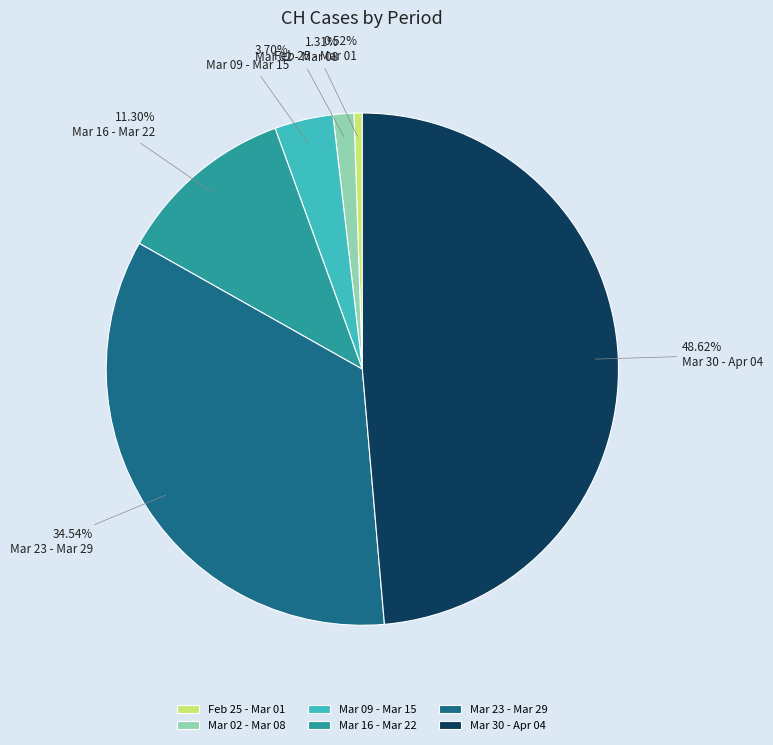

Does any single category account for the majority?

No